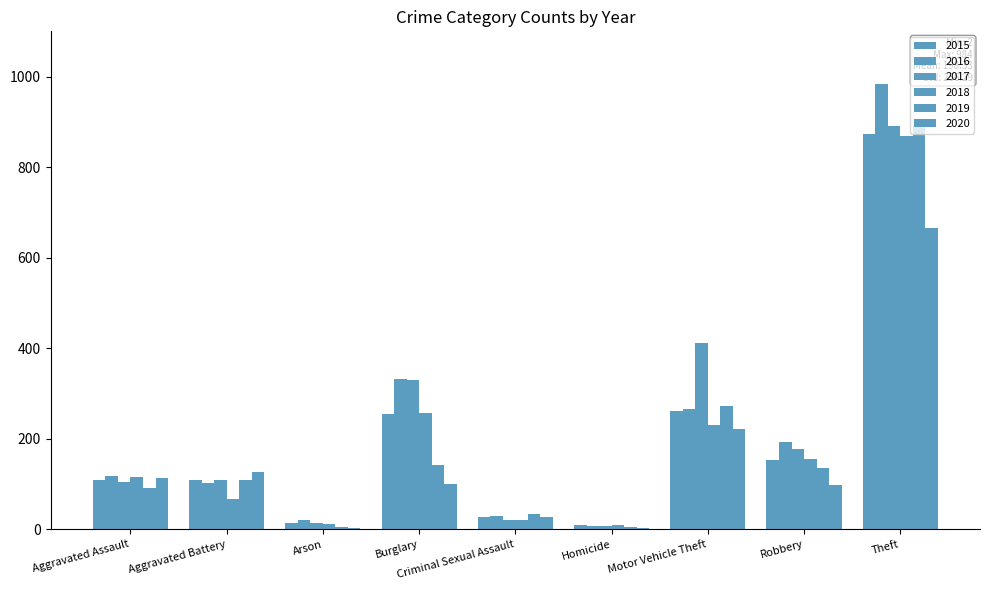

How many data points does each series have?

9